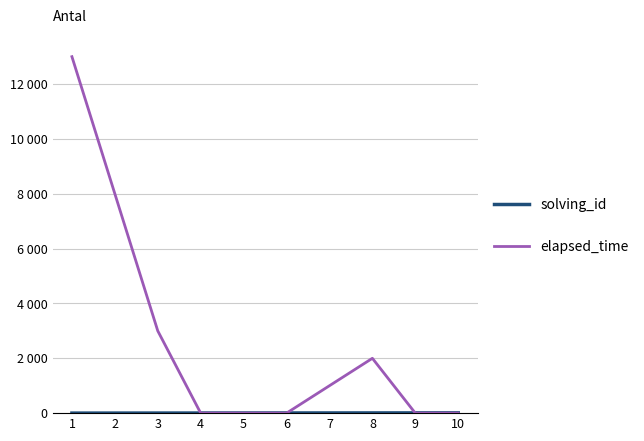

What is the total value across all series at 3?

3003